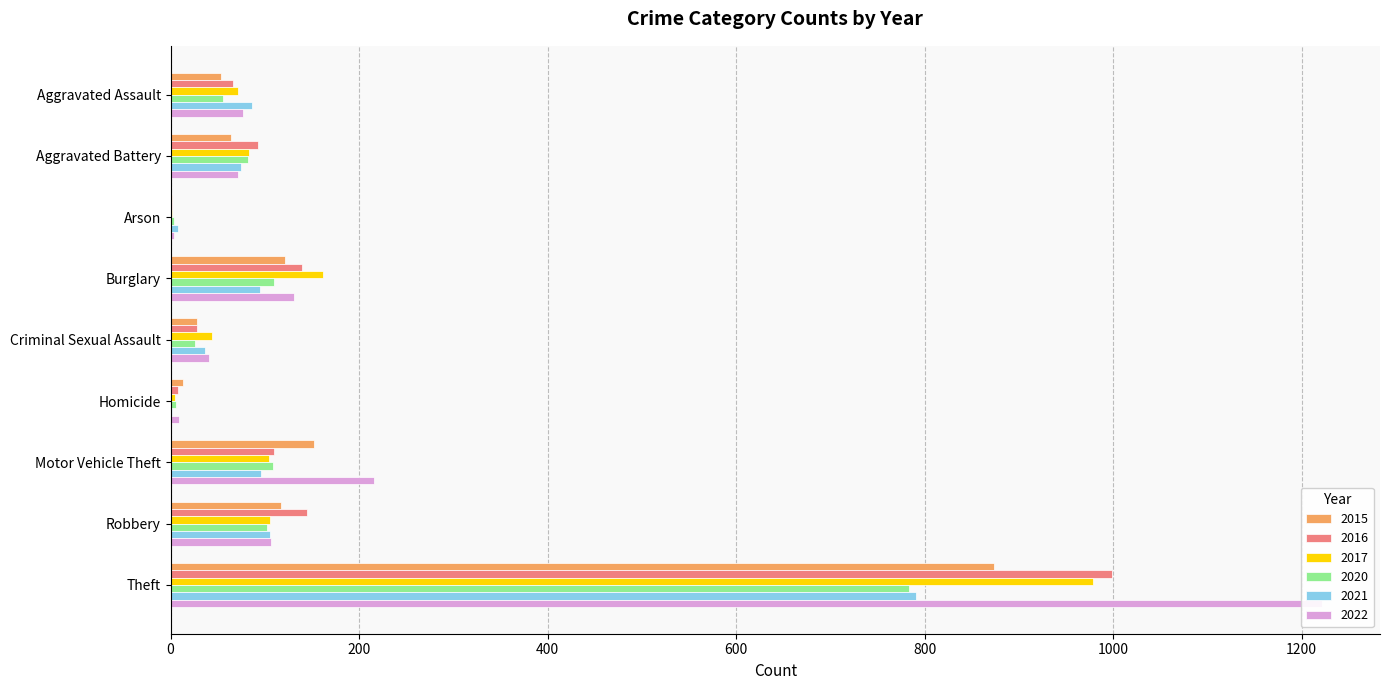

Which series changed the most between Robbery and Theft?

2022